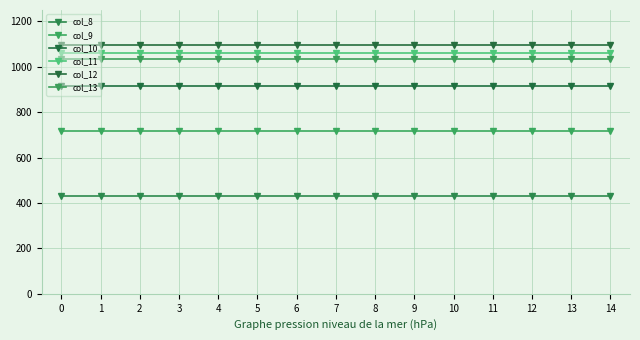

The col_10 series shows 579.2 at 0. True or false?

False